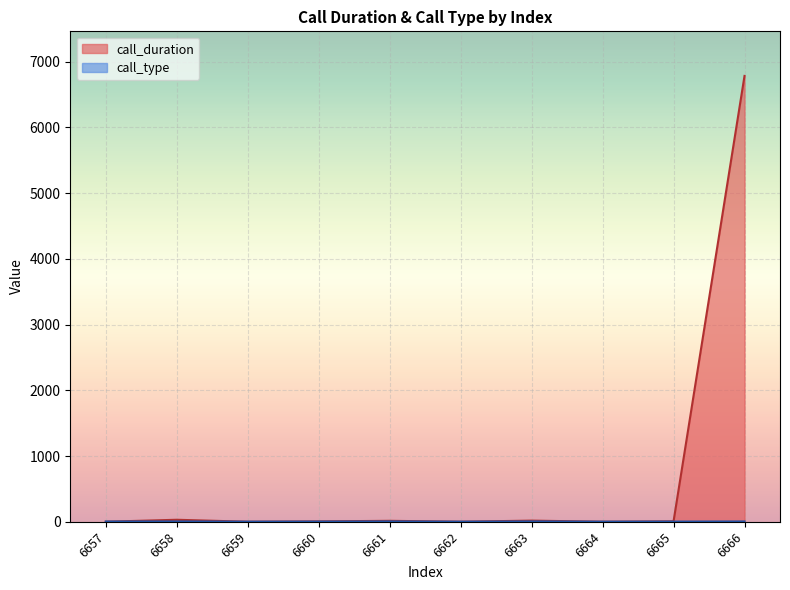

What is the value of the call_type point at the 2nd from the left?

4